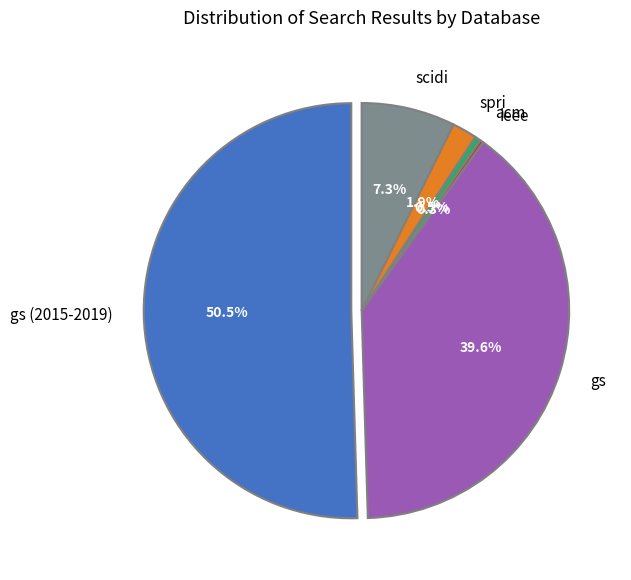

What is the change in value from gs (2015-2019) to gs?

-4600